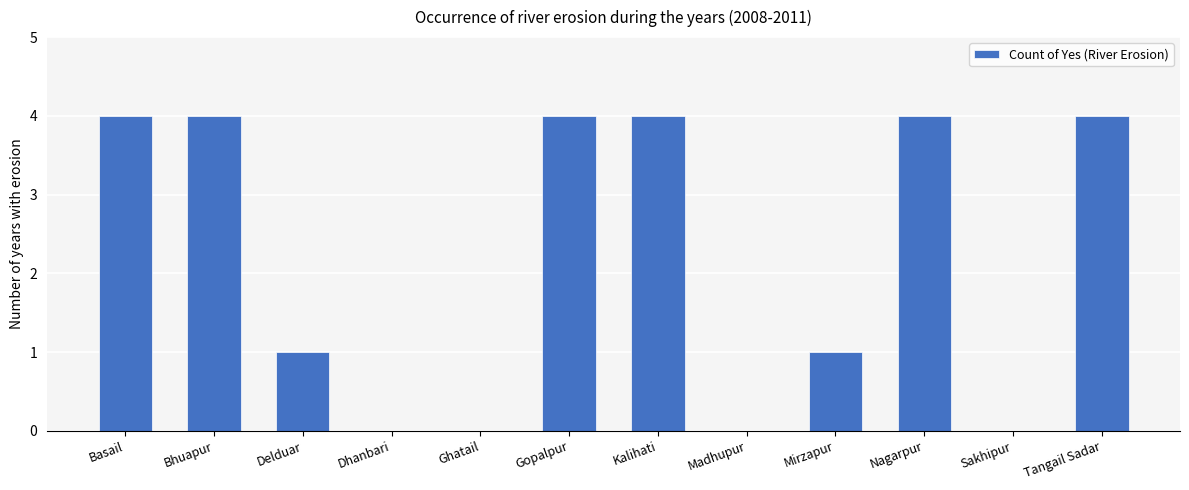

True or false: the data shows 1 at Madhupur.

False